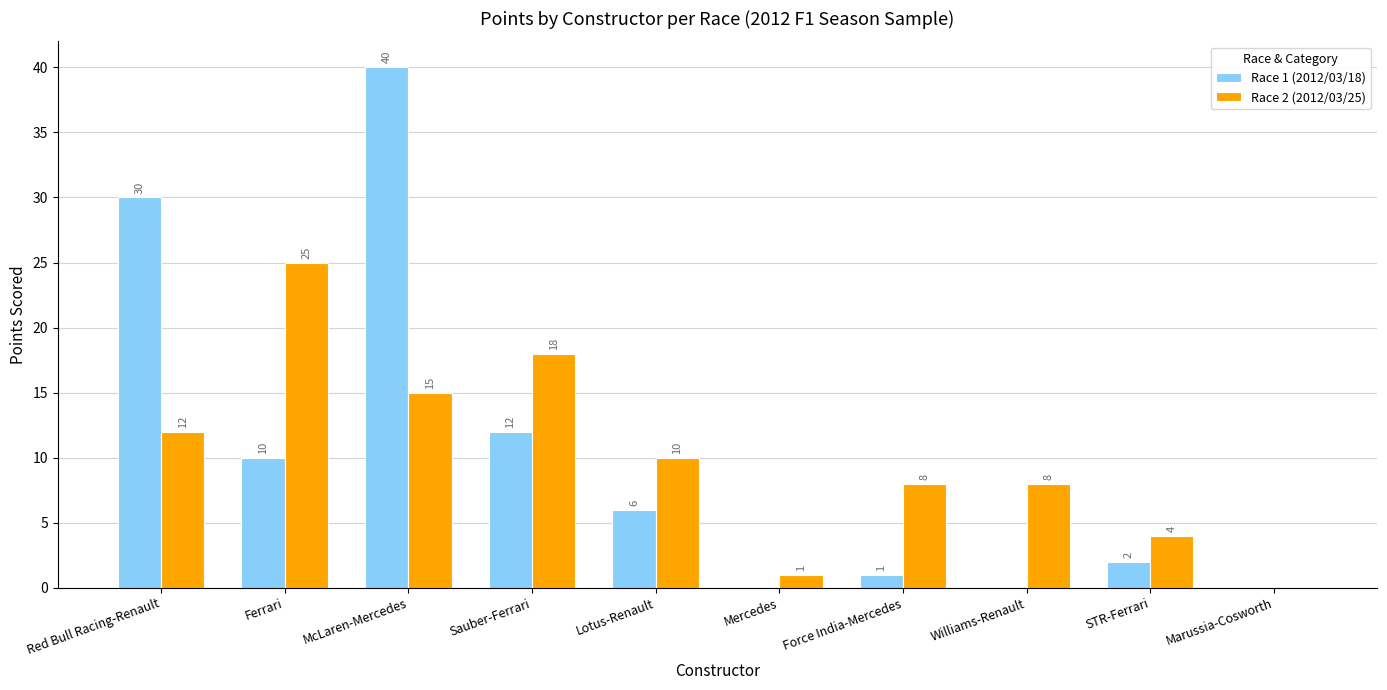

True or false: Race 2 (2012/03/25) has a value of 2 at STR-Ferrari.

False